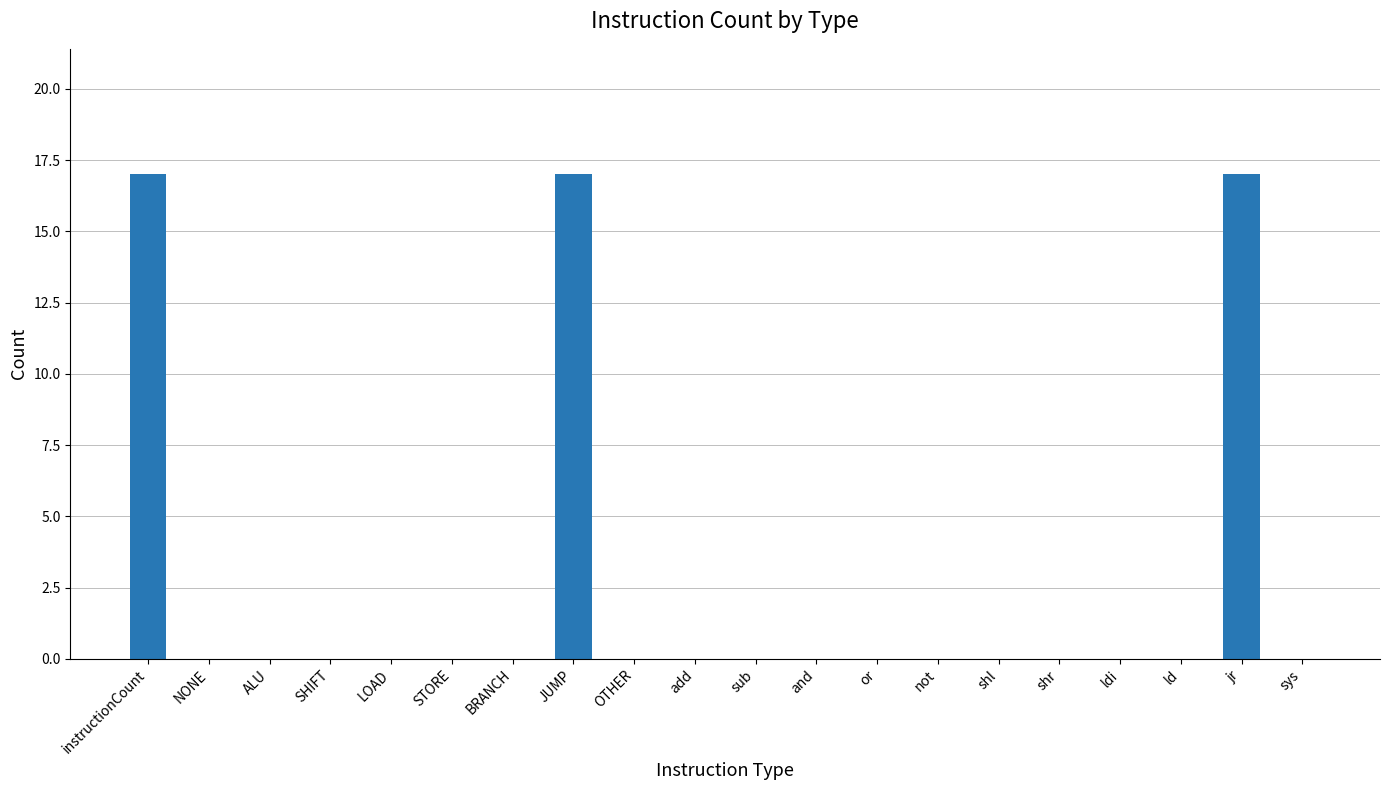

True or false: the data shows -10 at ldi.

False